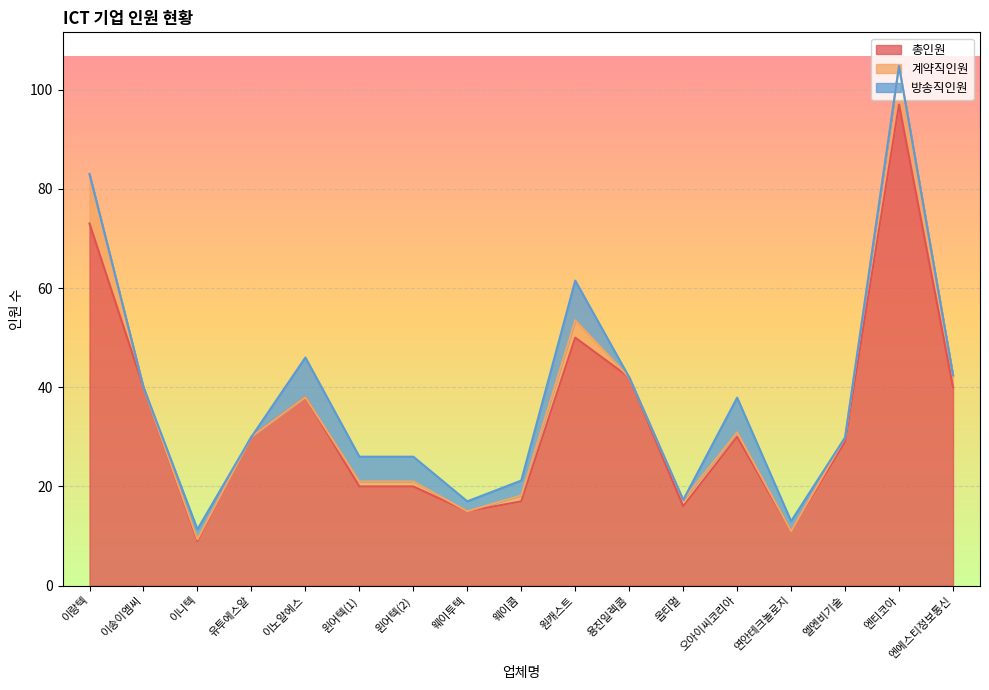

At which category is the sum across all series the highest?

엔티코아